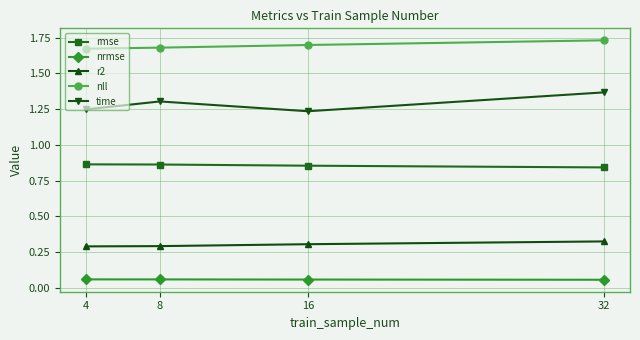

What is the sum of the nll values at 8 and 32?

3.4